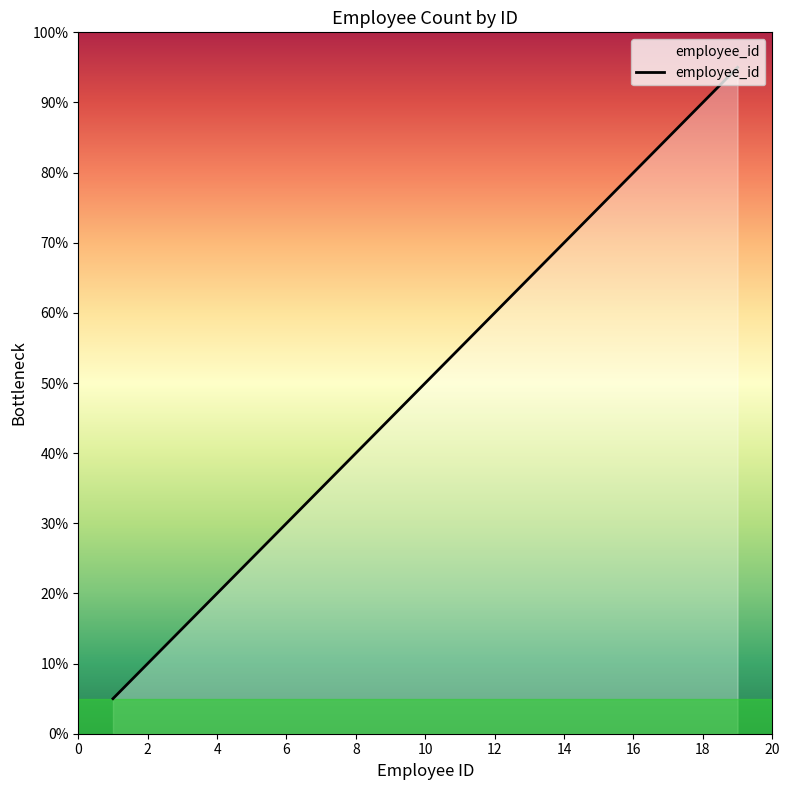

Does the chart have visible grid lines?

No